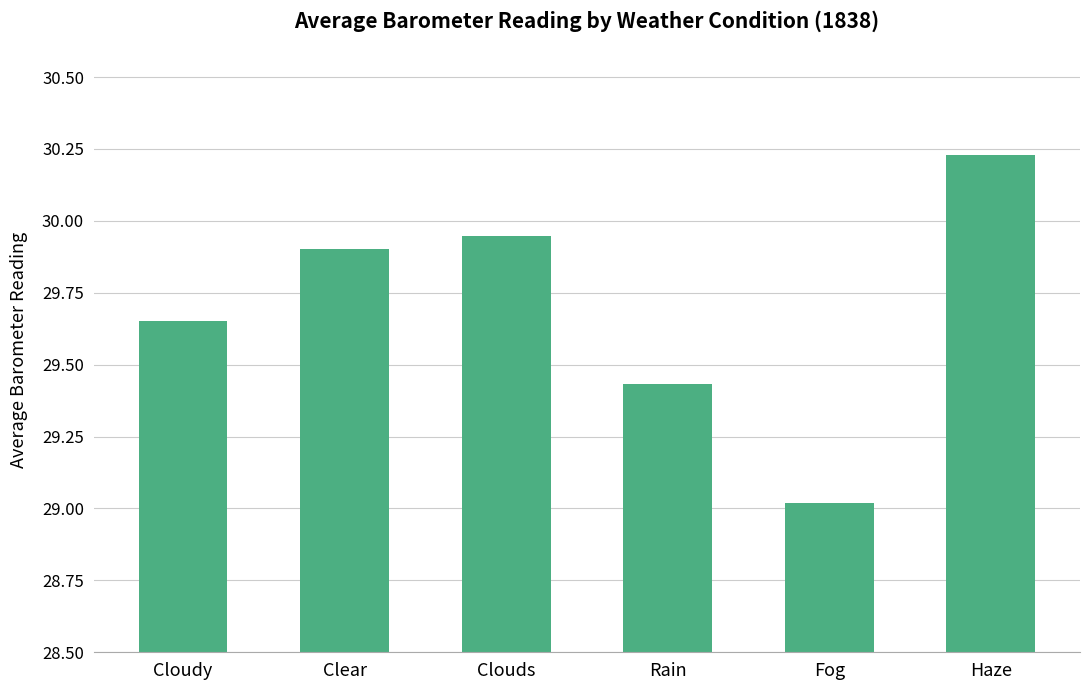

Is it true that the value at Cloudy is 51.5?

False